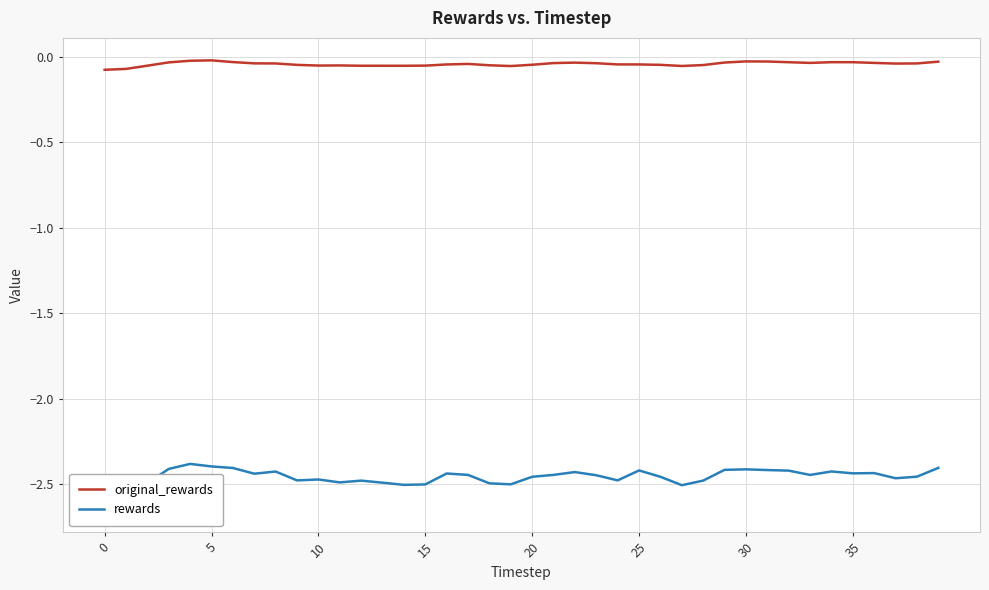

What is the difference between the second highest and minimum values in the original_rewards series?

0.1